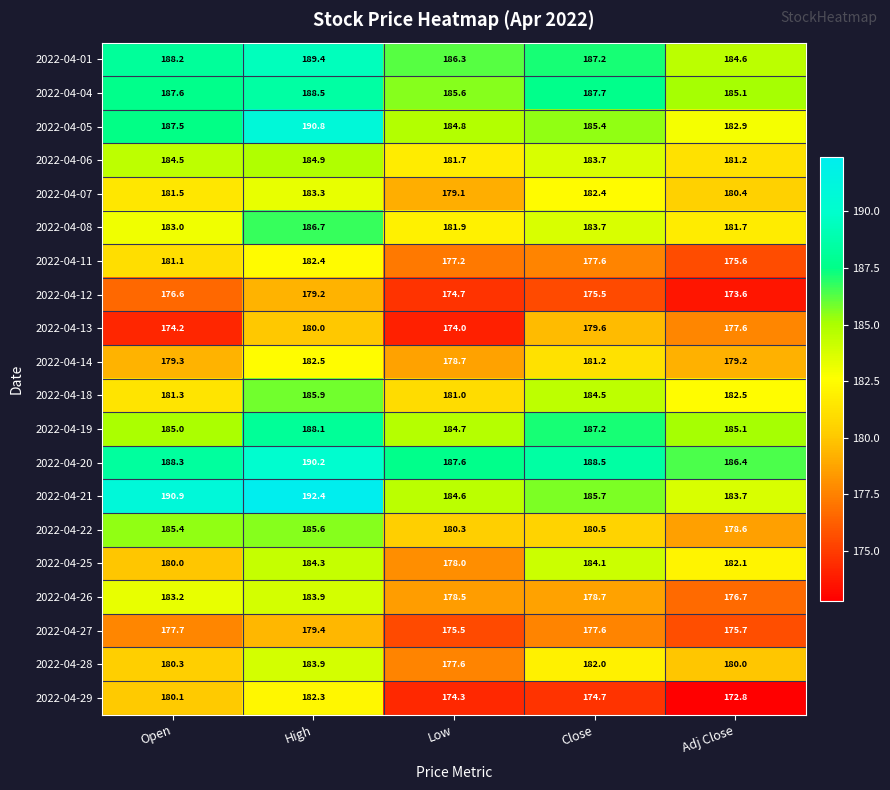

What is the lowest value of the 2022-04-05 series?

182.9